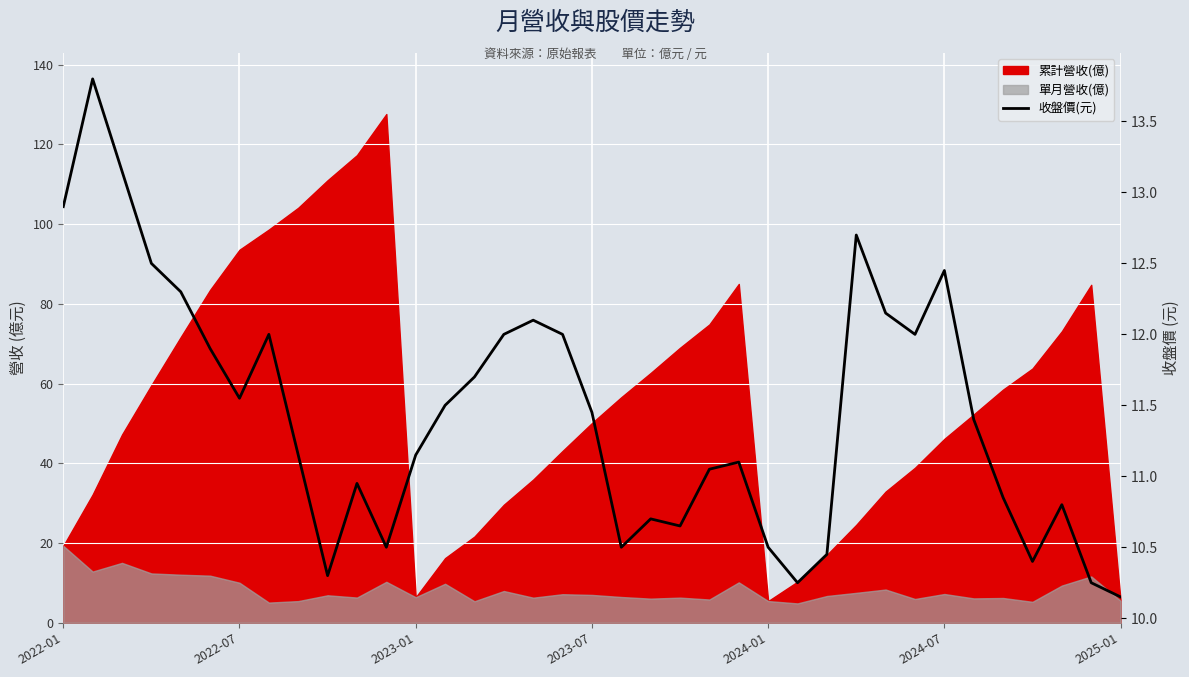

Does the chart display data point markers on the line(s)?

No